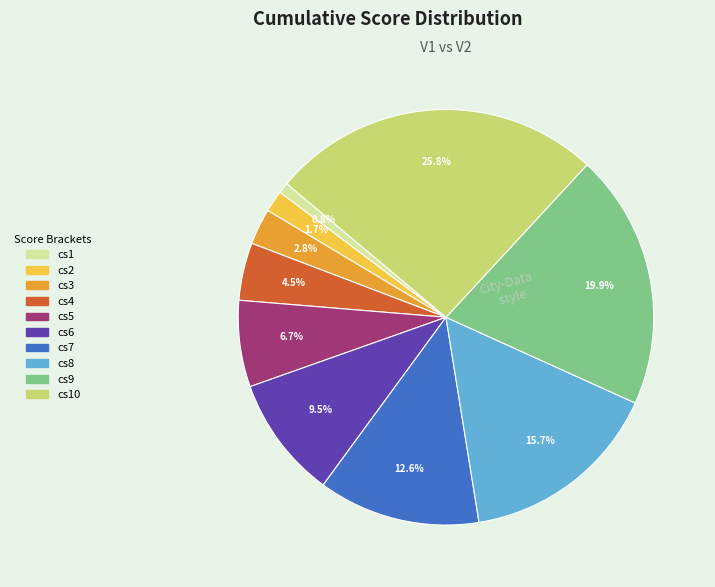

How many slices are in this pie chart?

10